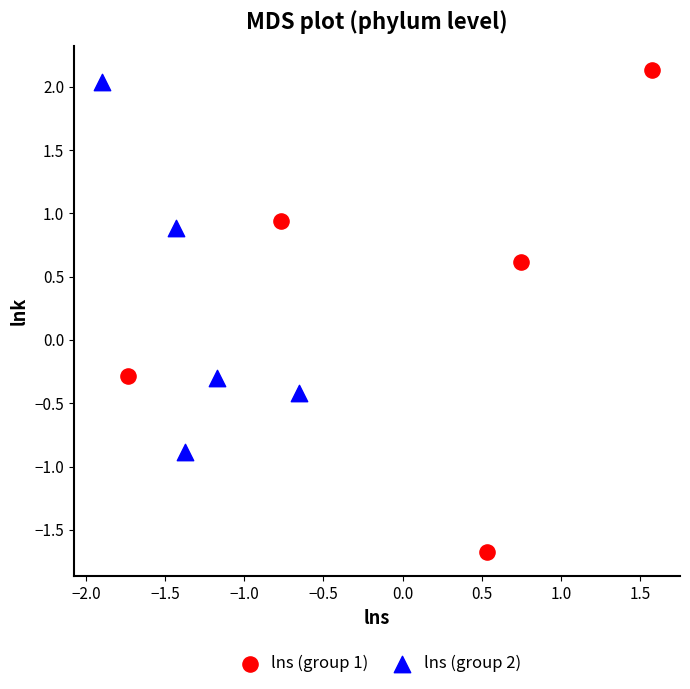

Which series has the largest Y range (max minus min)?

lns (group 1)